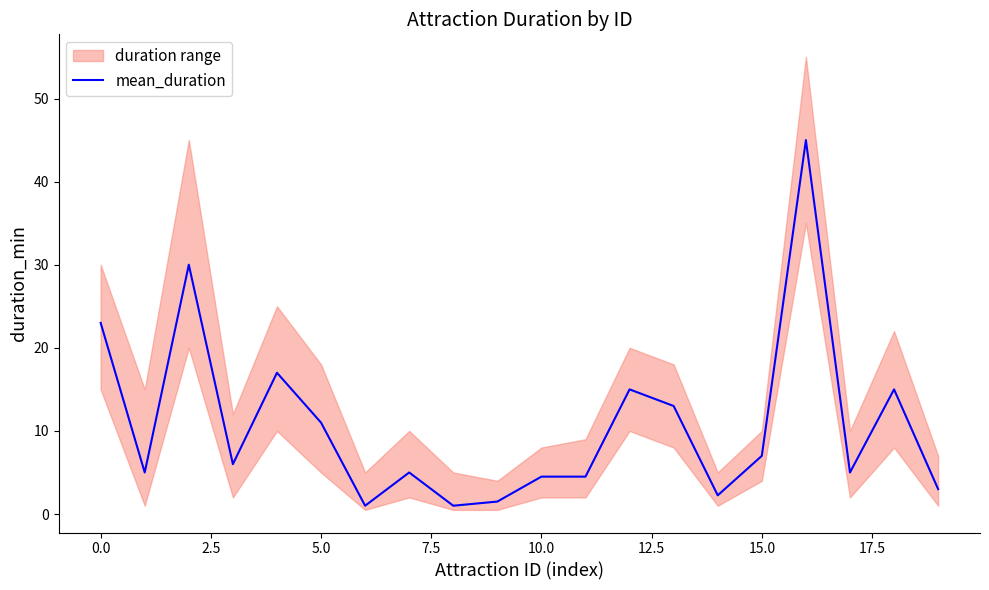

What is the maximum value shown in the chart?

45.0